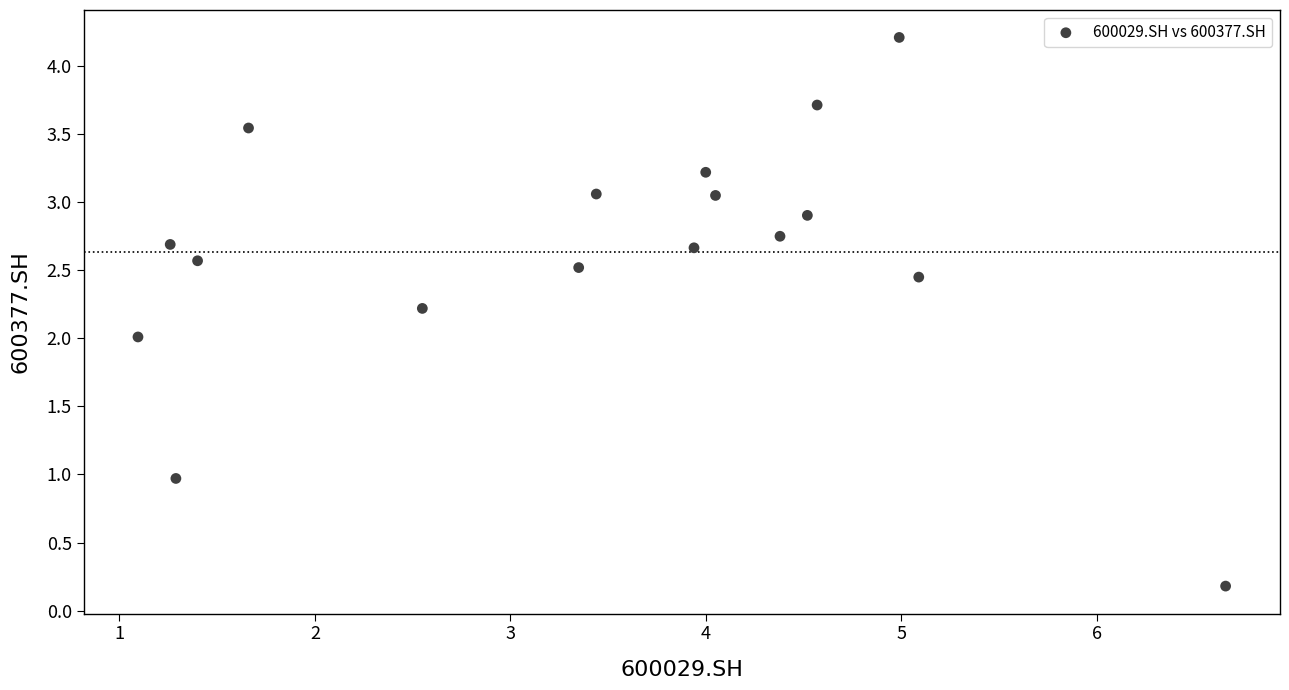

What is the range of X values (max minus min)?

5.6